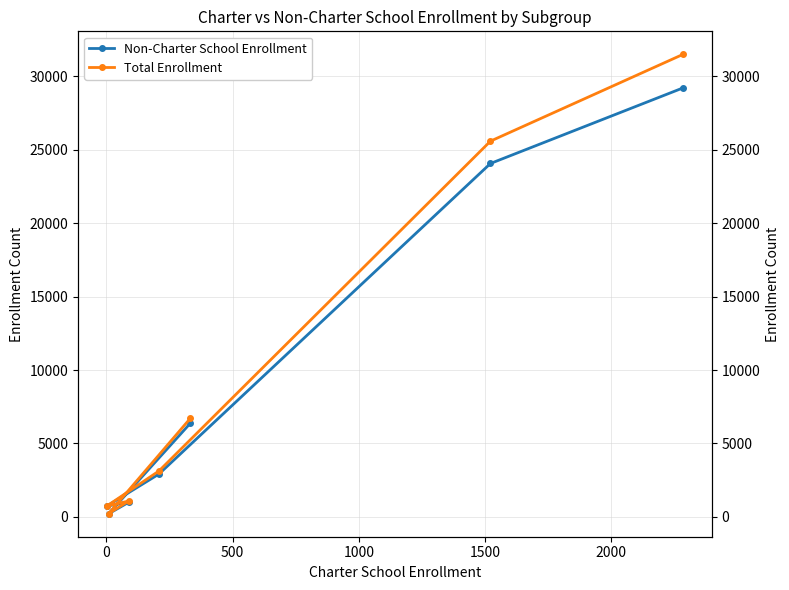

At 500, list the series in order from largest to smallest.

Total Enrollment, Non-Charter School Enrollment